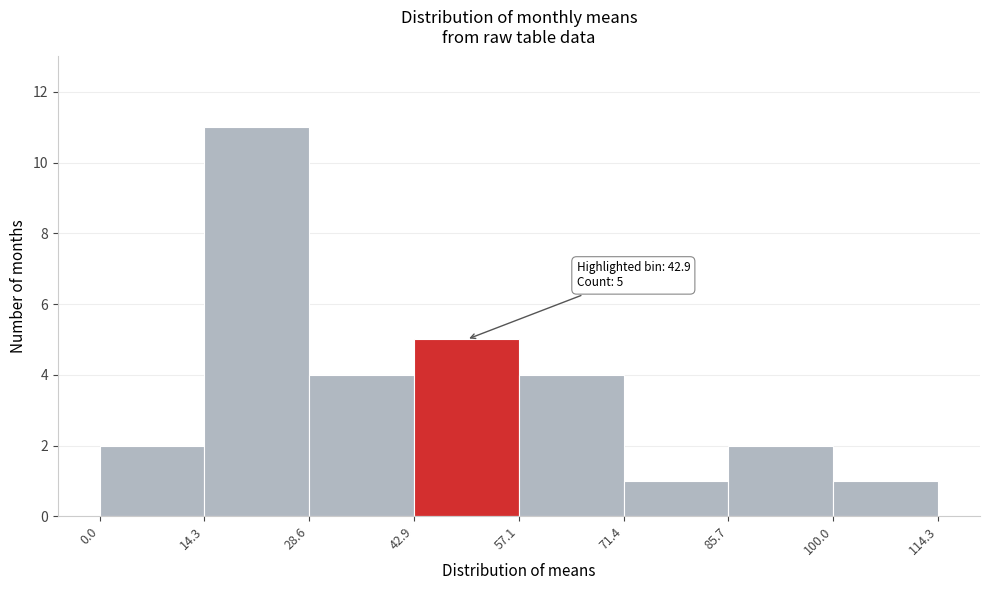

Which range on the x-axis has the tallest bar?

14.3 to 28.6